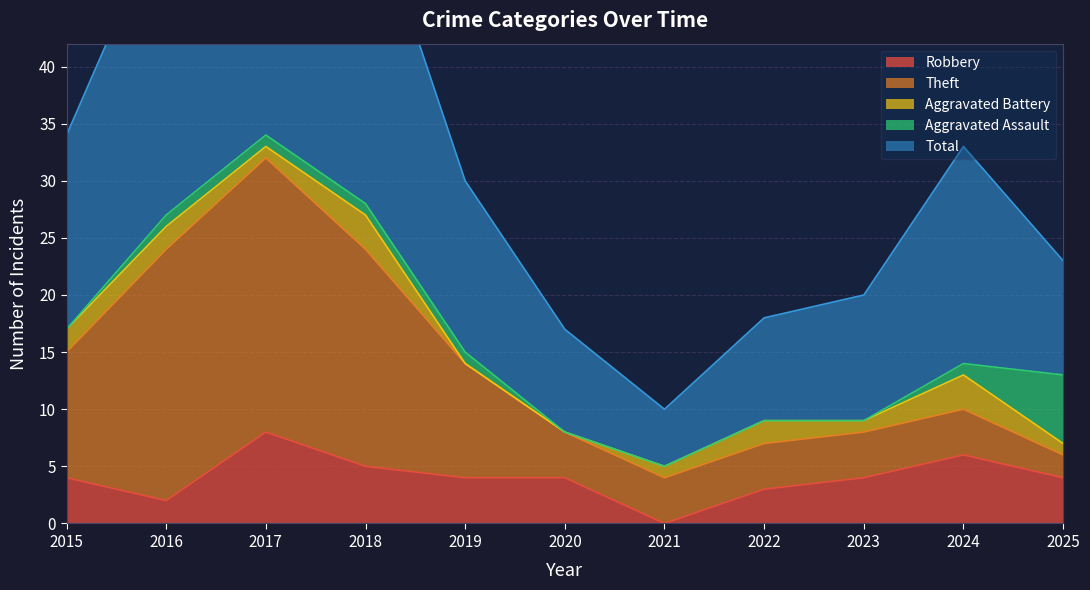

Between 2017 and 2021, which is larger?

2017